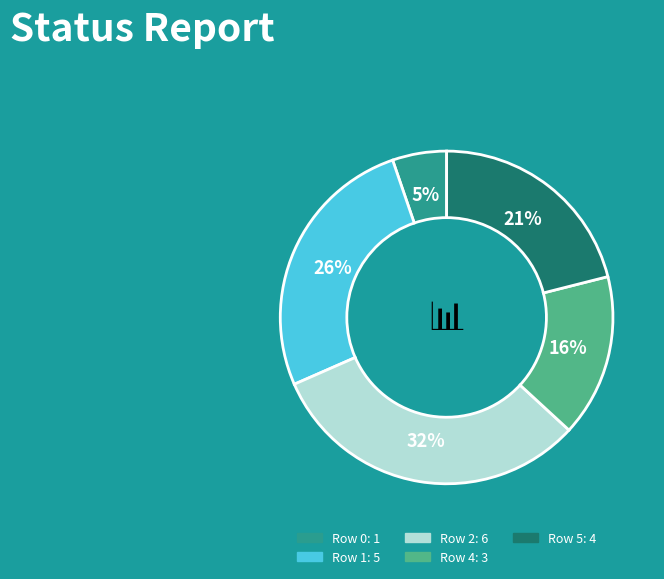

Count the number of slices in the pie.

5